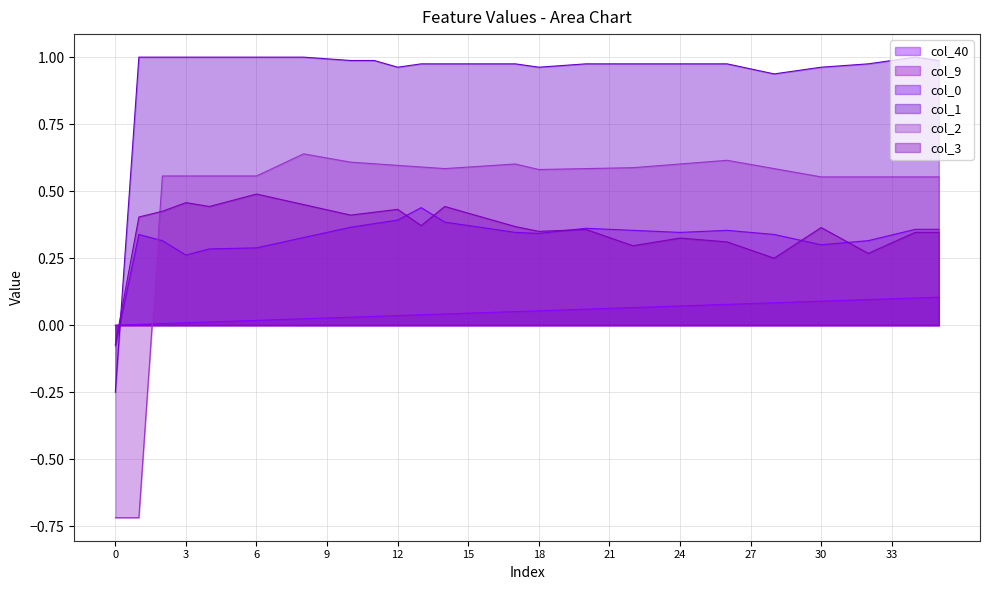

True or false: col_3 has a value of 0.4 at 10.

True